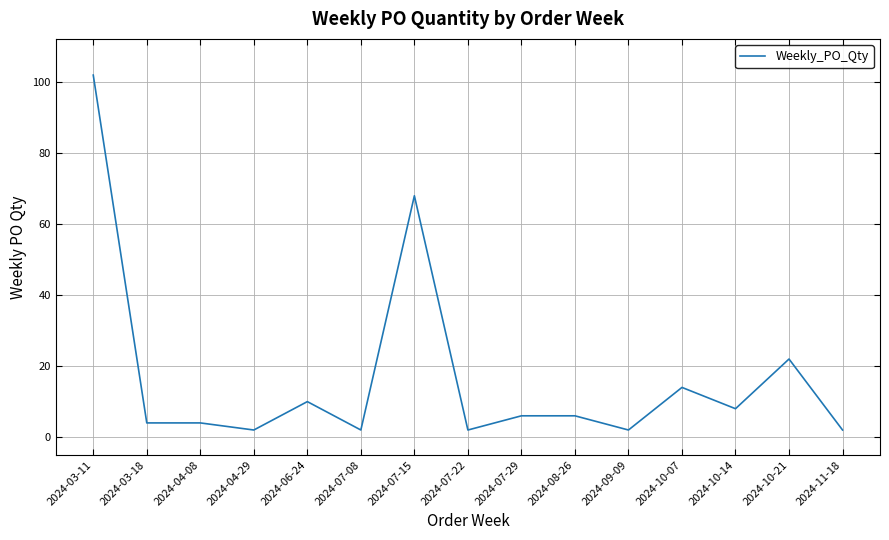

Which category has the highest value across all series?

2024-03-11